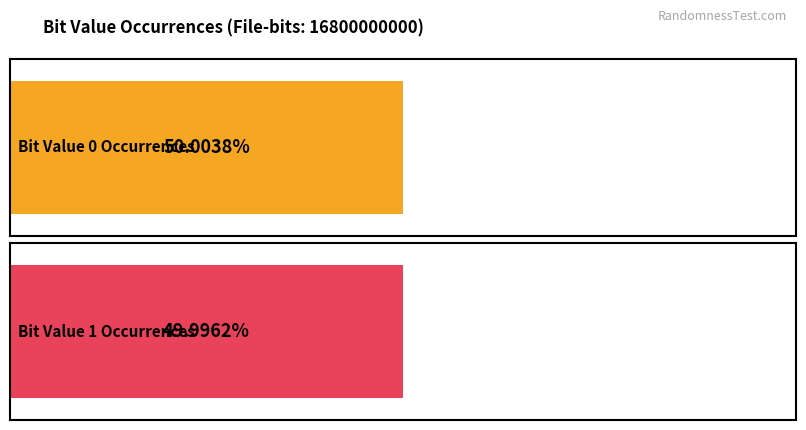

Is it true that the value at 0 is 8400632109?

True